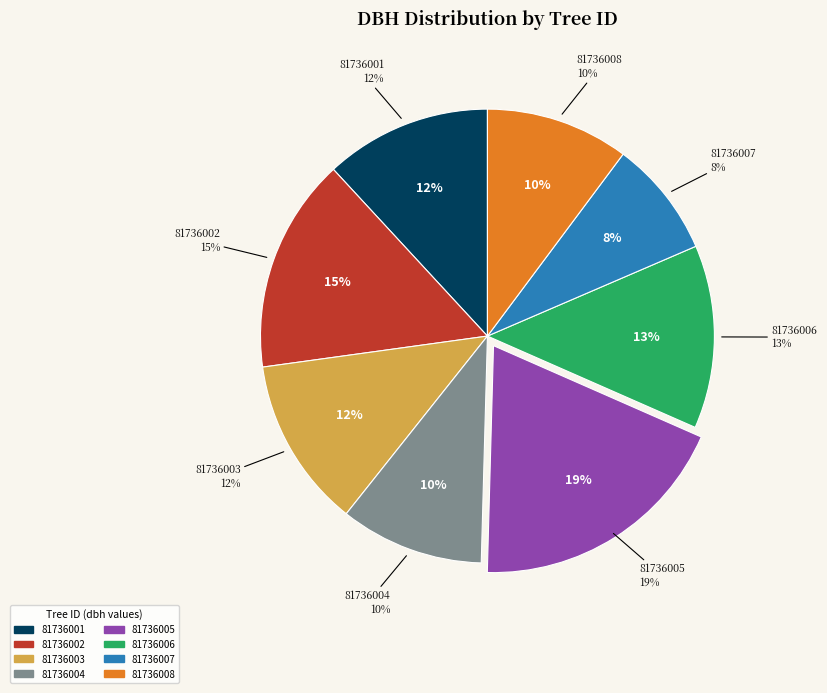

Which category has the smallest portion of the pie?

81736007